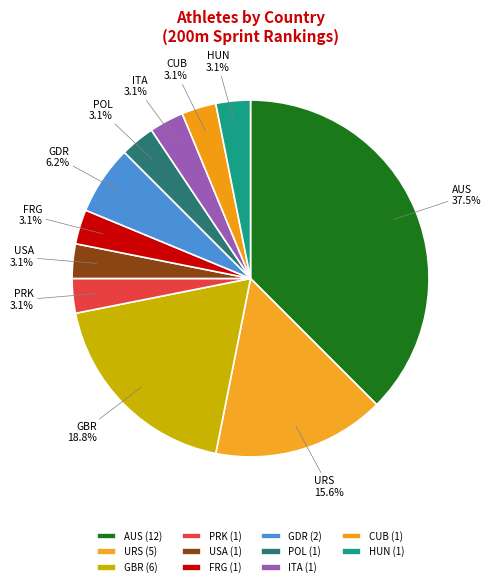

Does CUB account for over 50% of the chart?

No